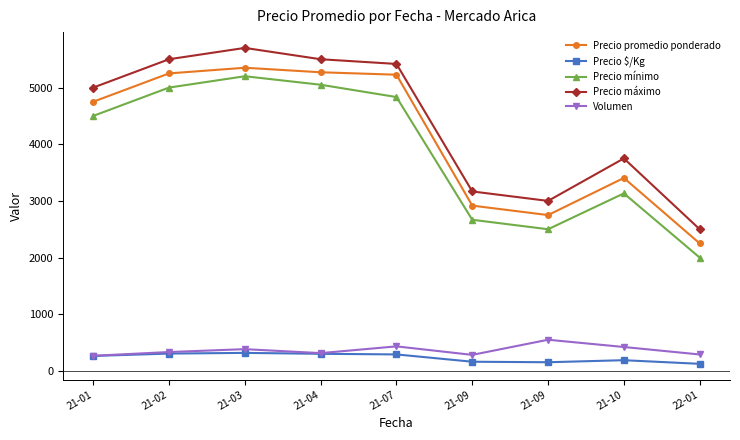

What are all the series names shown in the legend?

Precio promedio ponderado, Precio $/Kg, Precio mínimo, Precio máximo, Volumen